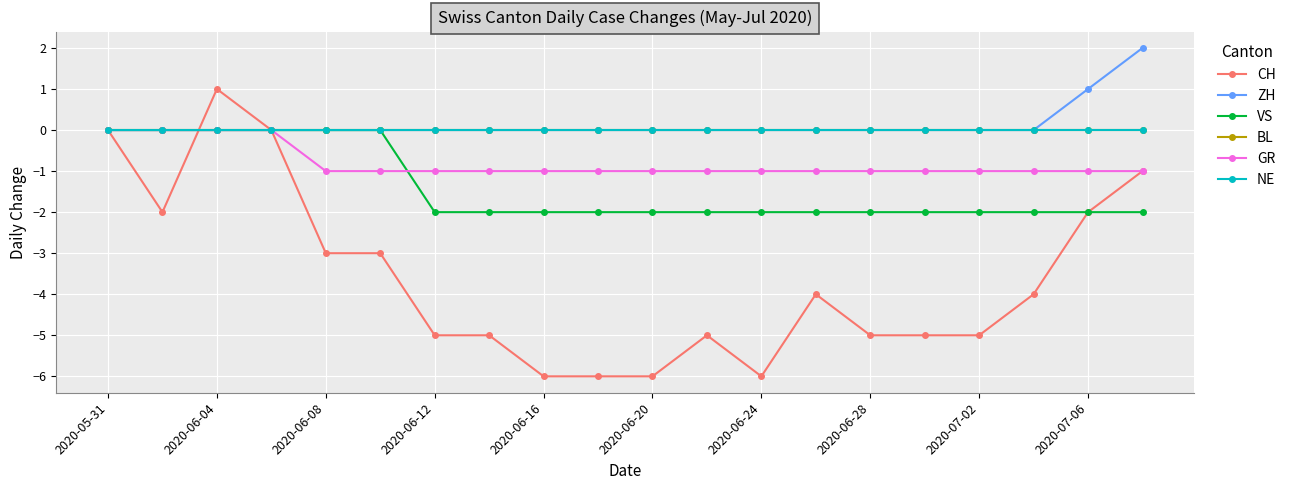

Does the chart have visible grid lines?

Yes